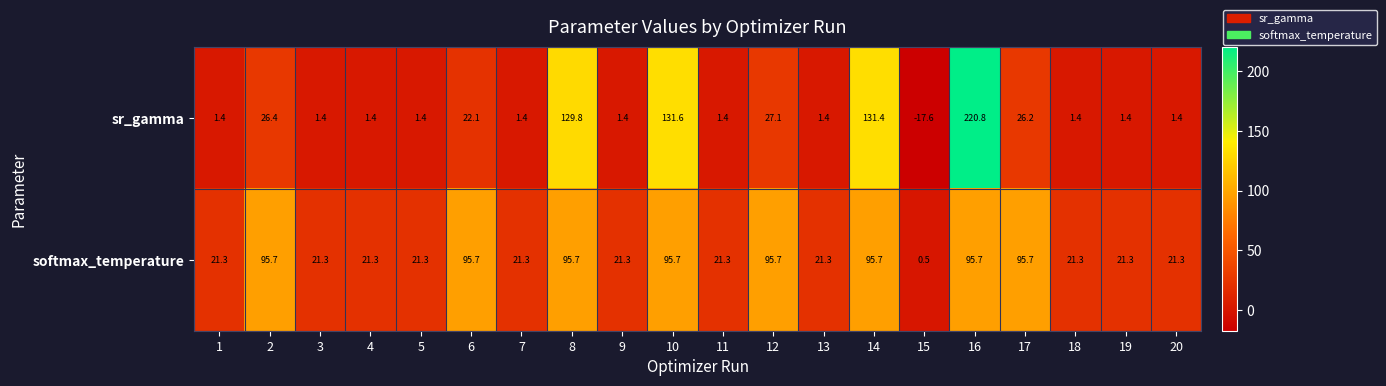

At which label is sr_gamma closest to 101?

8